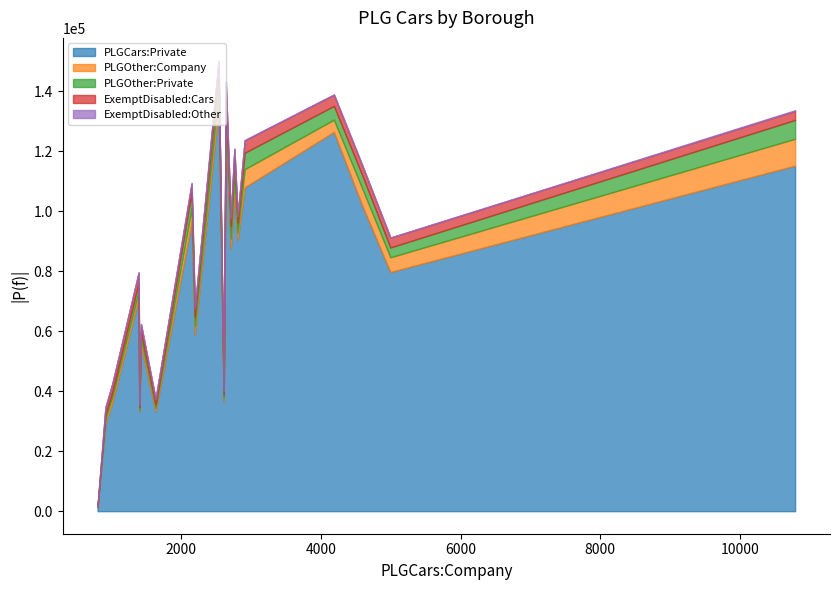

What is the difference between the maximum and minimum values in the PLGOther:Private series?

7229